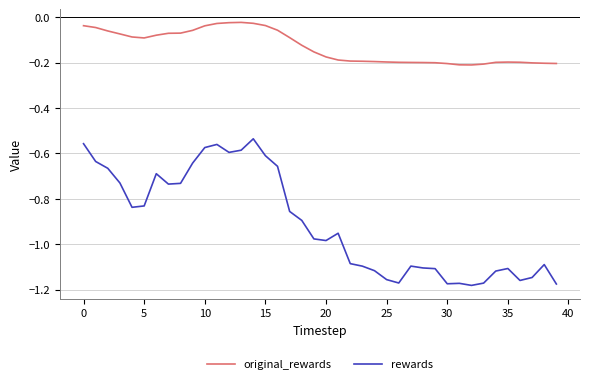

True or false: rewards and original_rewards intersect in this chart.

False